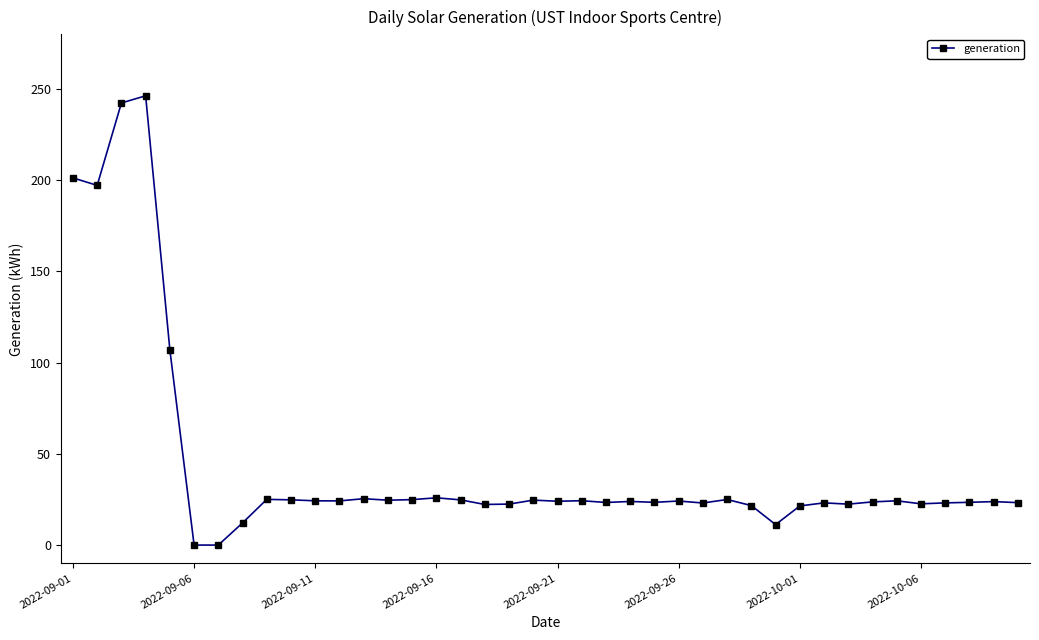

What is the sum of all values?

1755.0